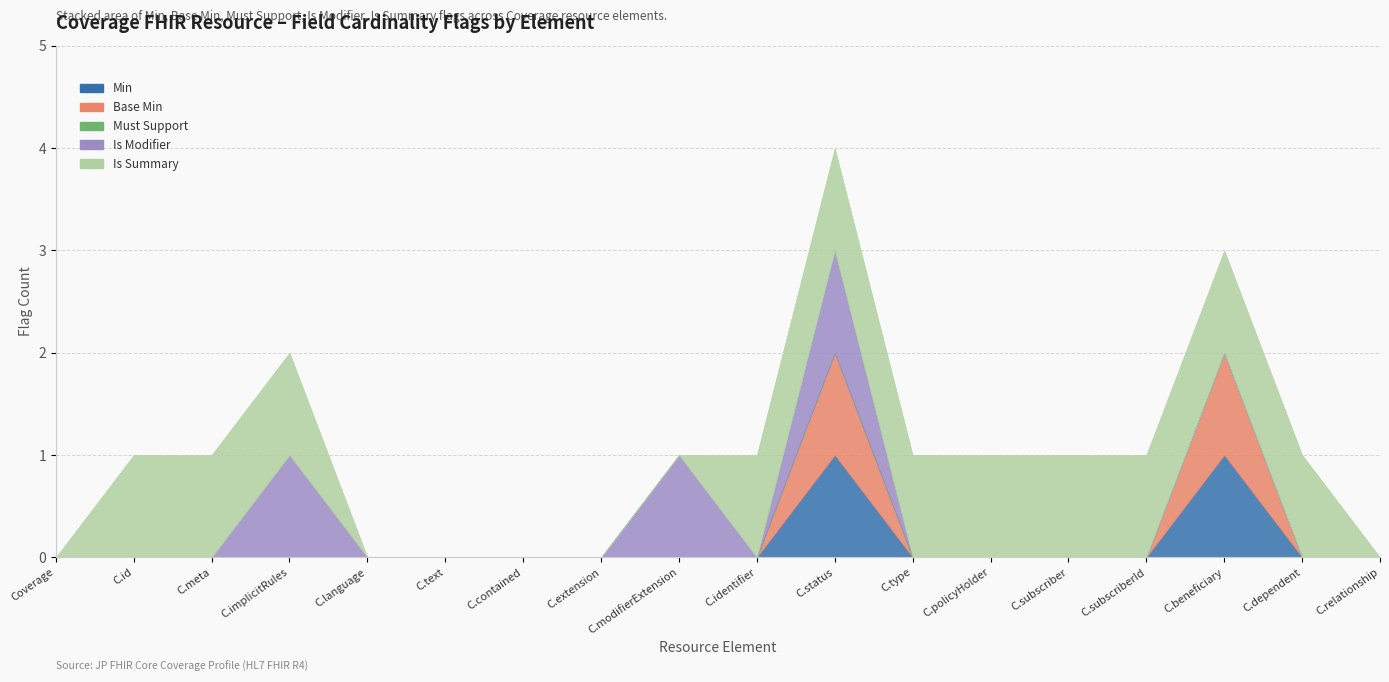

What is the difference between the maximum and minimum values in the Is Modifier series?

1